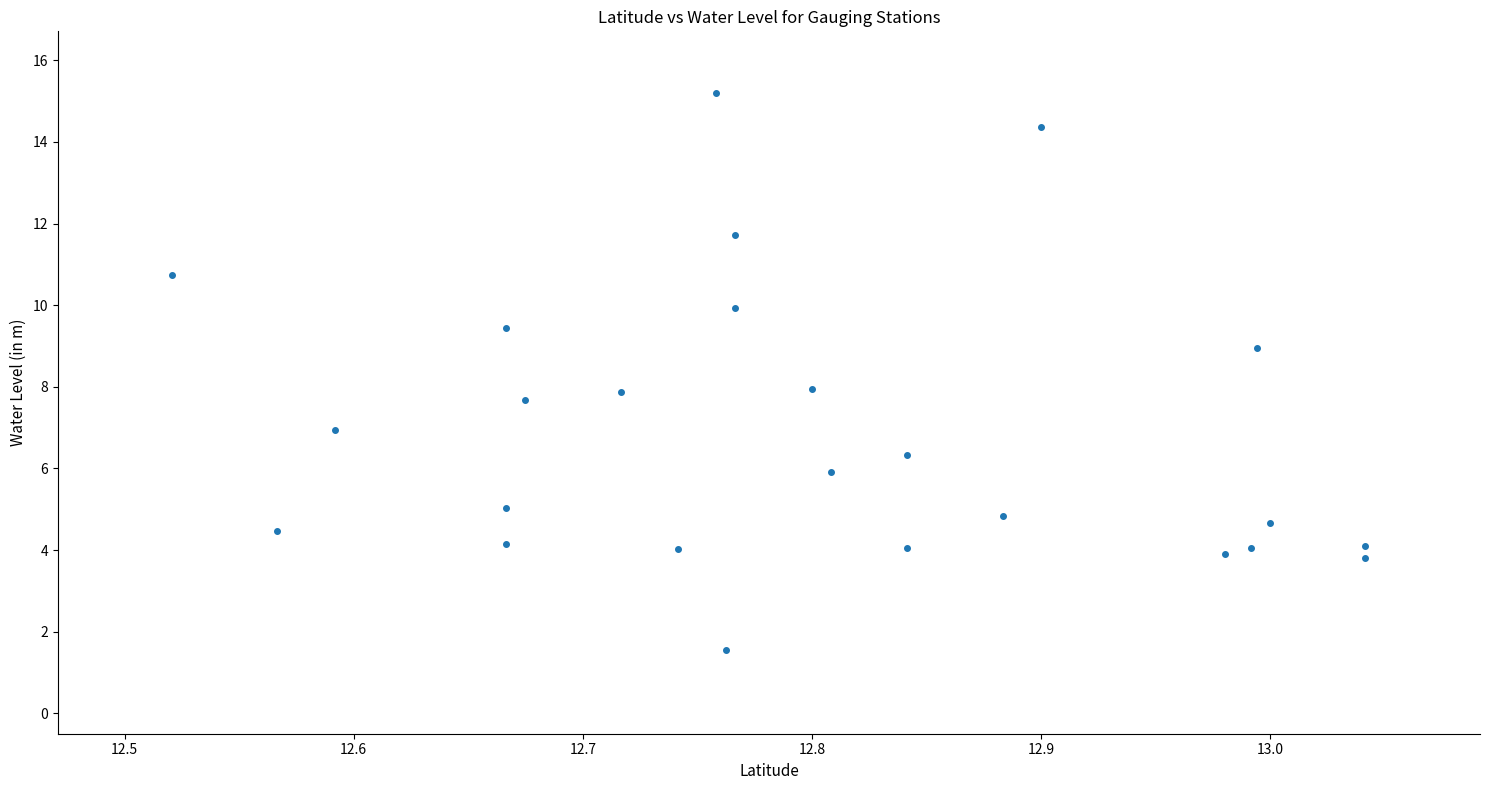

What is the range of X values (max minus min)?

0.5